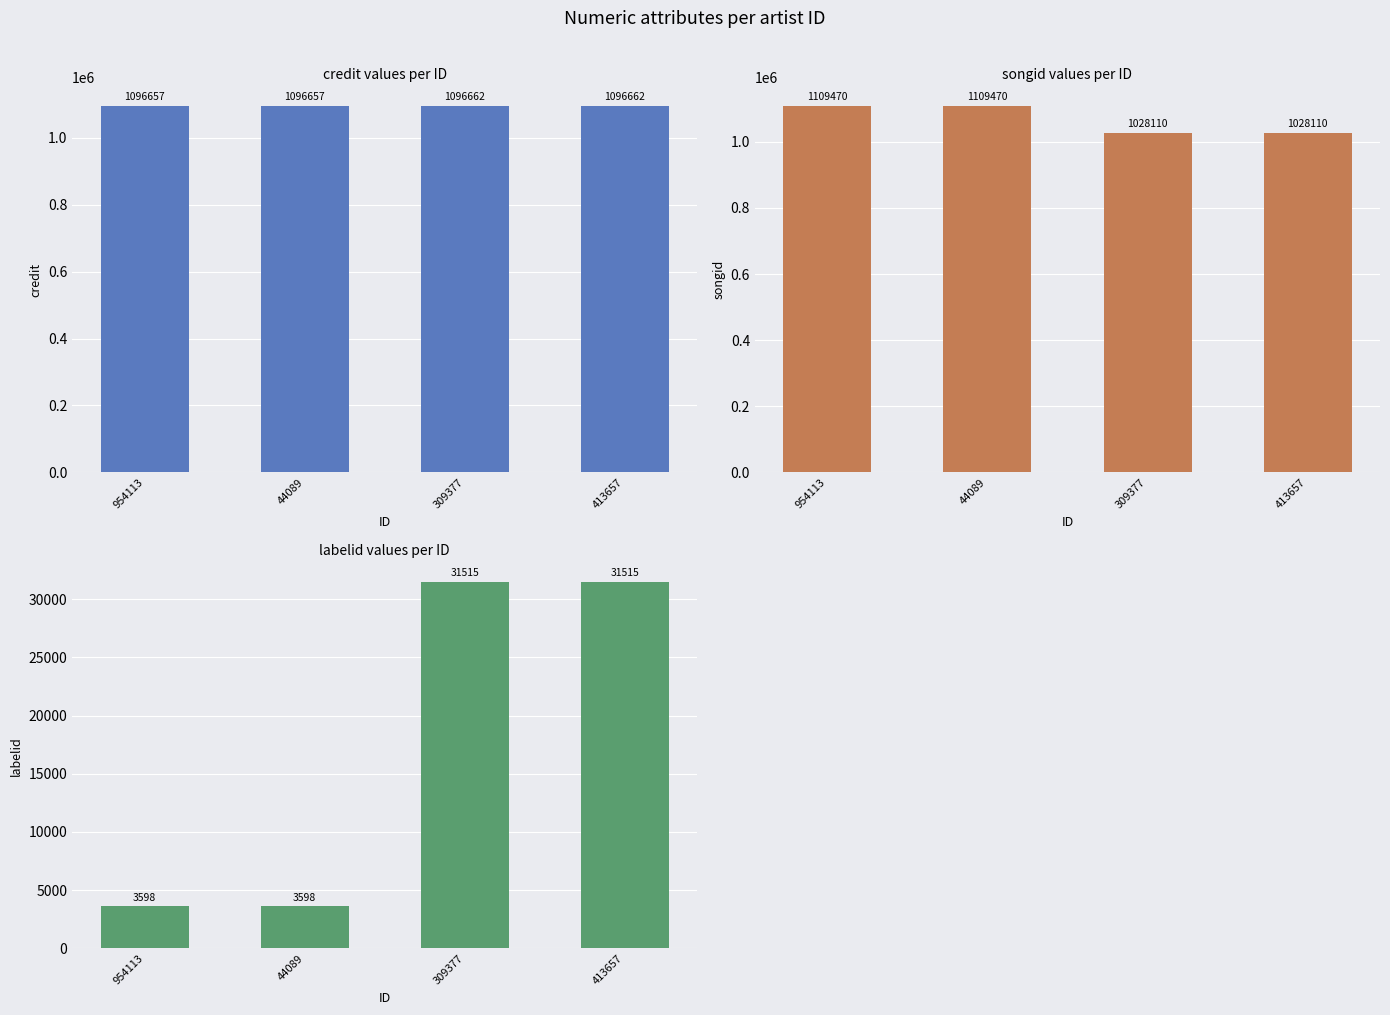

Reading left to right, transcribe all the data shown in this chart.

credit: 954113=1096657	44089=1096657	309377=1096662	413657=1096662
songid: 954113=1109470	44089=1109470	309377=1028110	413657=1028110
labelid: 954113=3598	44089=3598	309377=31515	413657=31515